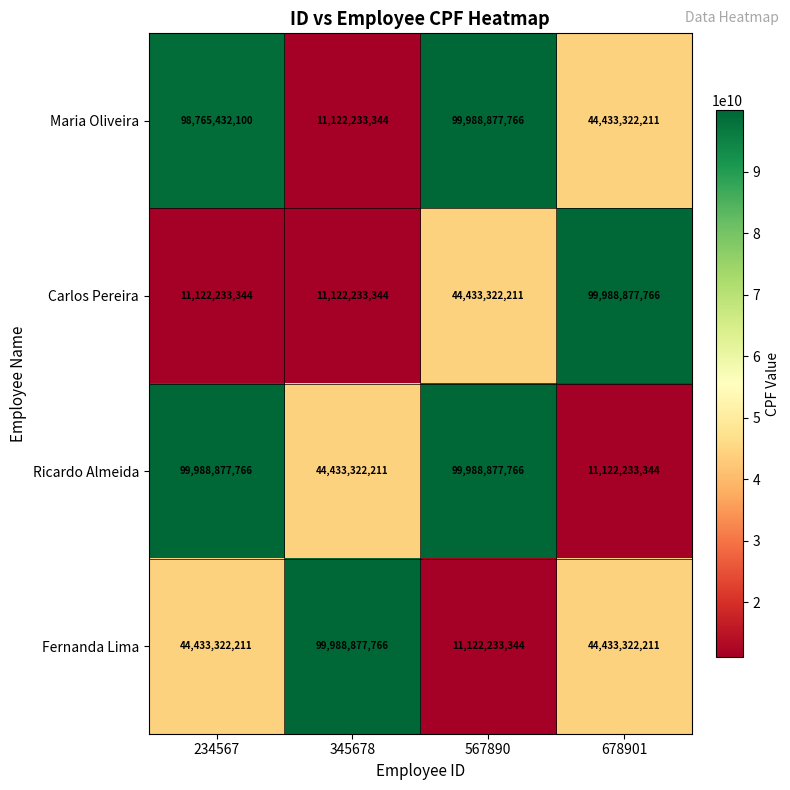

What is the difference between the second highest and minimum values in the Ricardo Almeida series?

88866644422